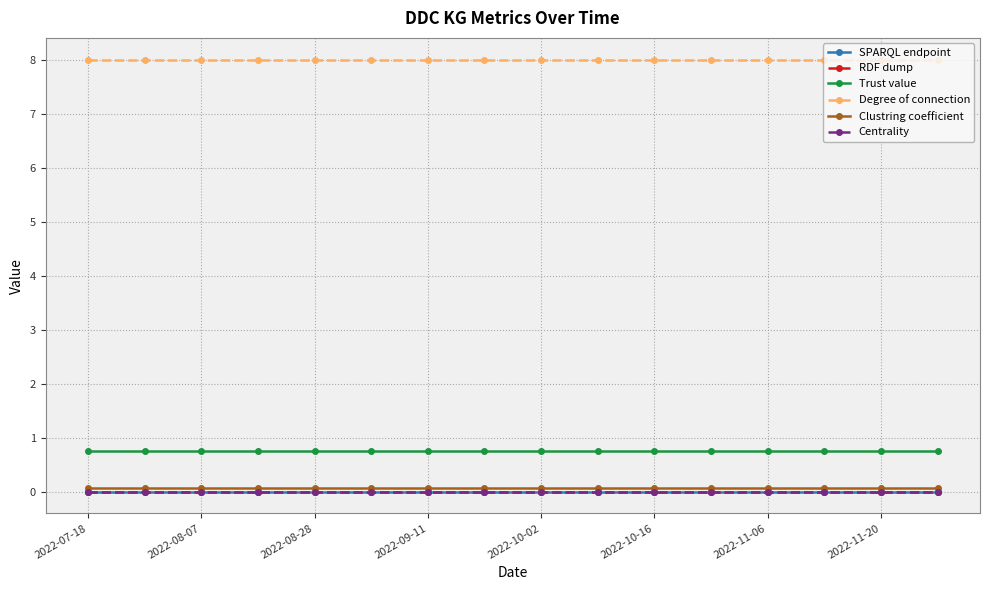

Which series has the largest range (max minus min)?

SPARQL endpoint